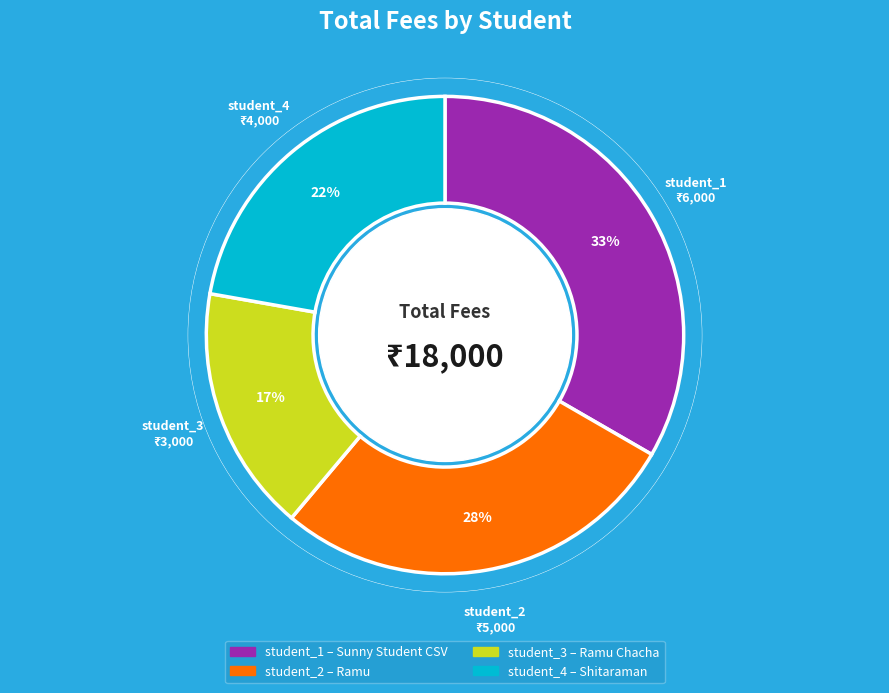

How many slices are in this pie chart?

4